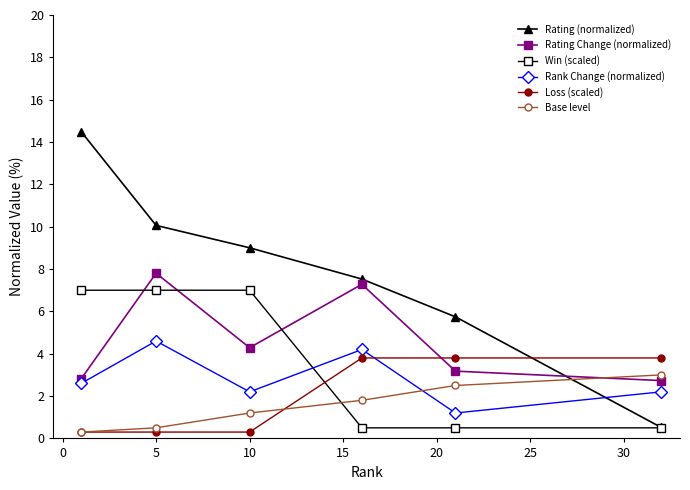

True or false: Base level has more than 2 points higher than both neighbors.

False